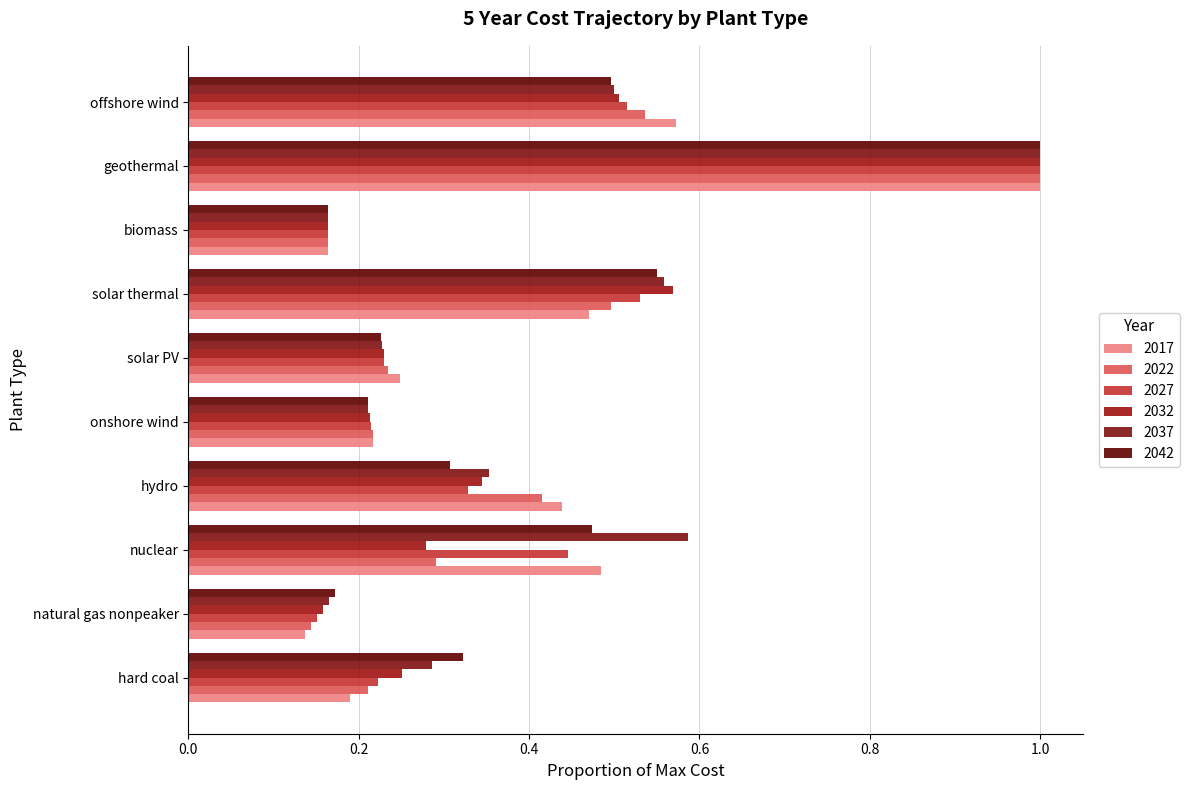

What is the total value across all series at nuclear?

2.6